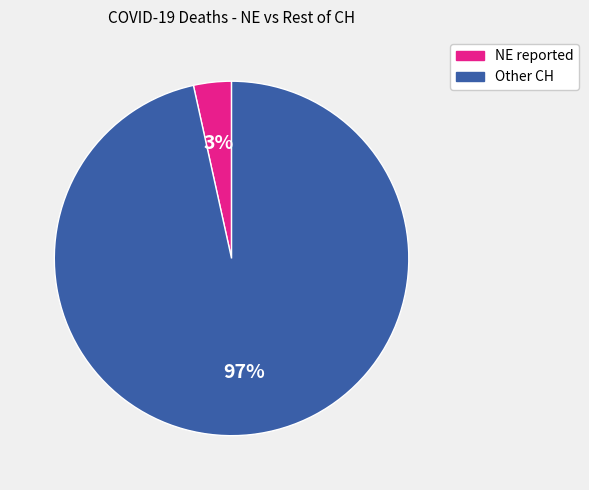

To the nearest percent, what is the average slice percentage?

50%